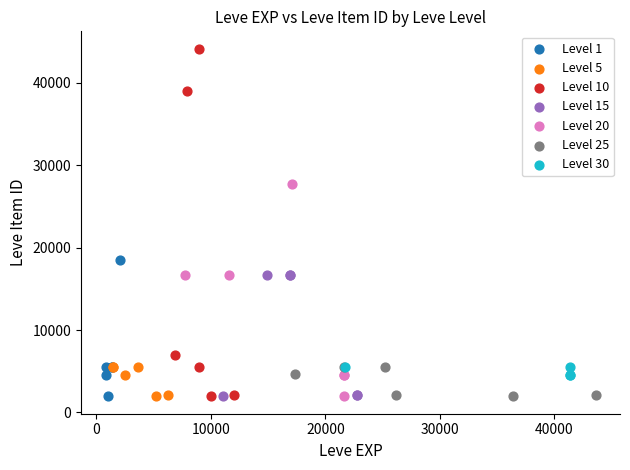

Which series has the largest Y range (max minus min)?

Level 10